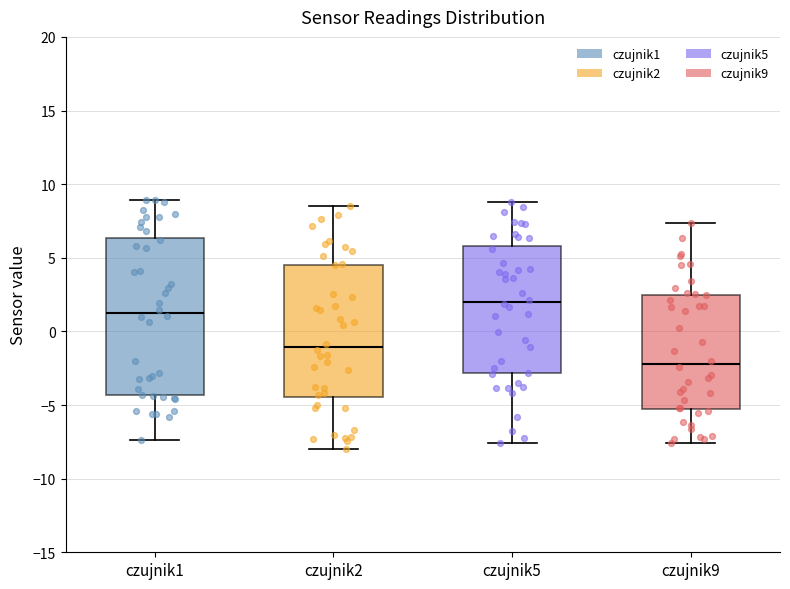

Comparing the boxes themselves (not the whiskers), which one is the tallest?

czujnik1